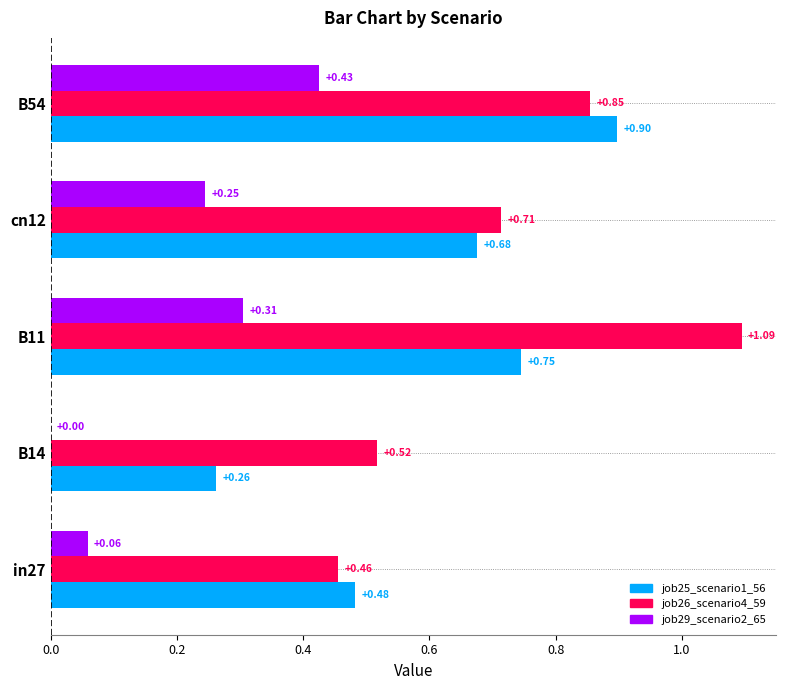

What is the sum of all job26_scenario4_59 values?

3.6